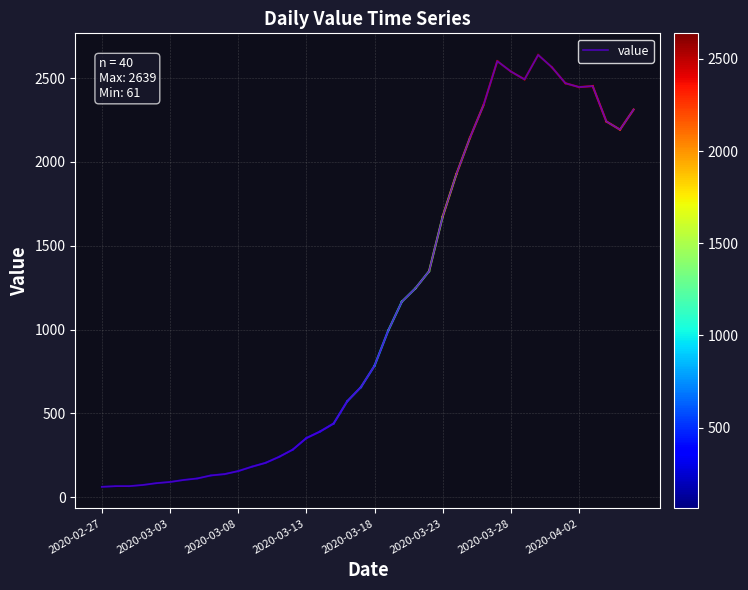

What is the greatest value displayed?

2639